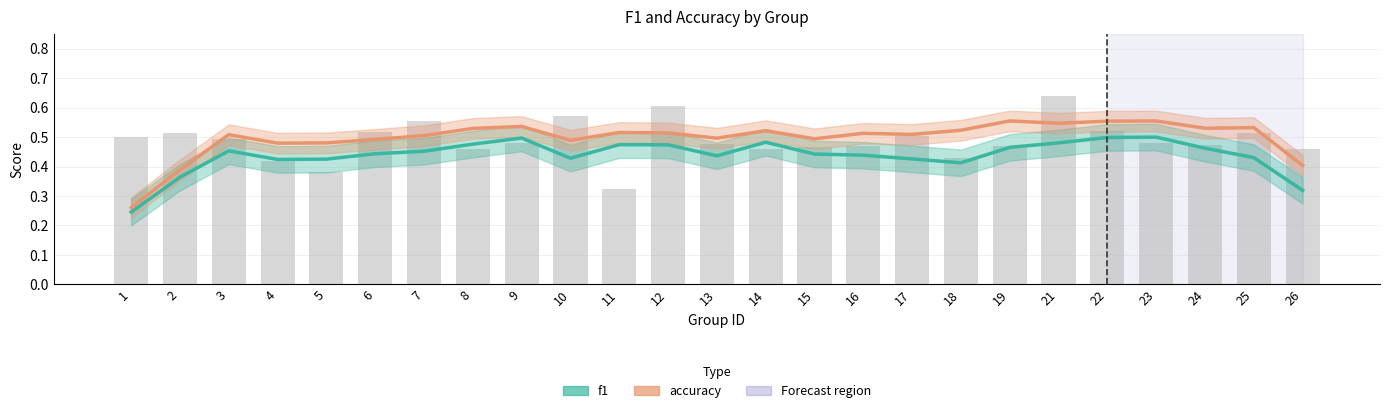

Is it true that accuracy equals 0.1 at 5?

False